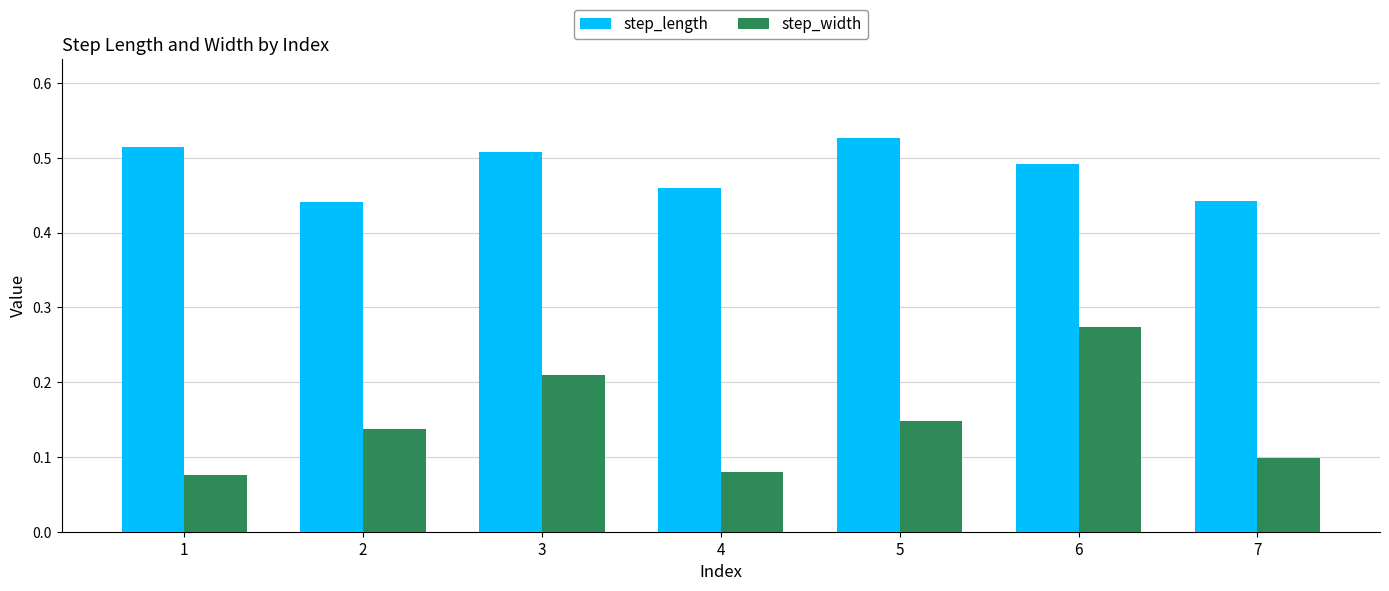

Between 6 and 7, which series saw the biggest shift?

step_width